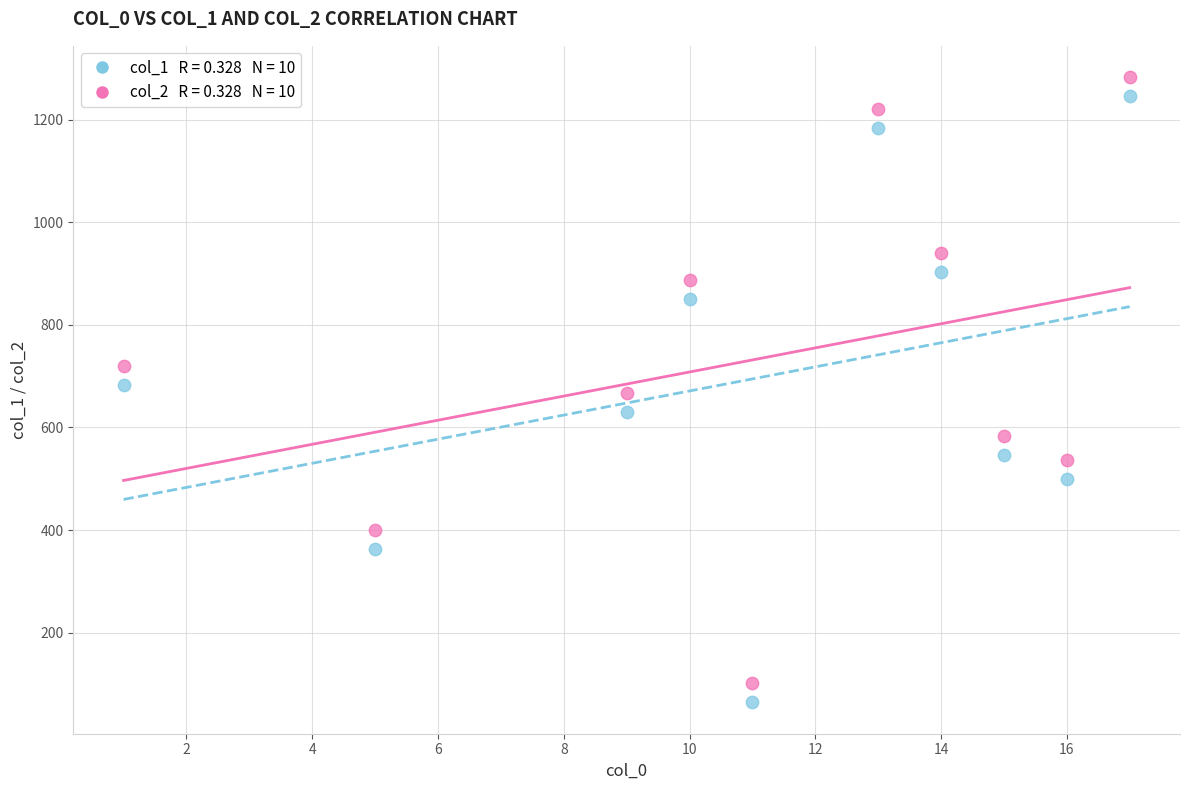

Across all data points, what is the range of Y values (max minus min)?

1219